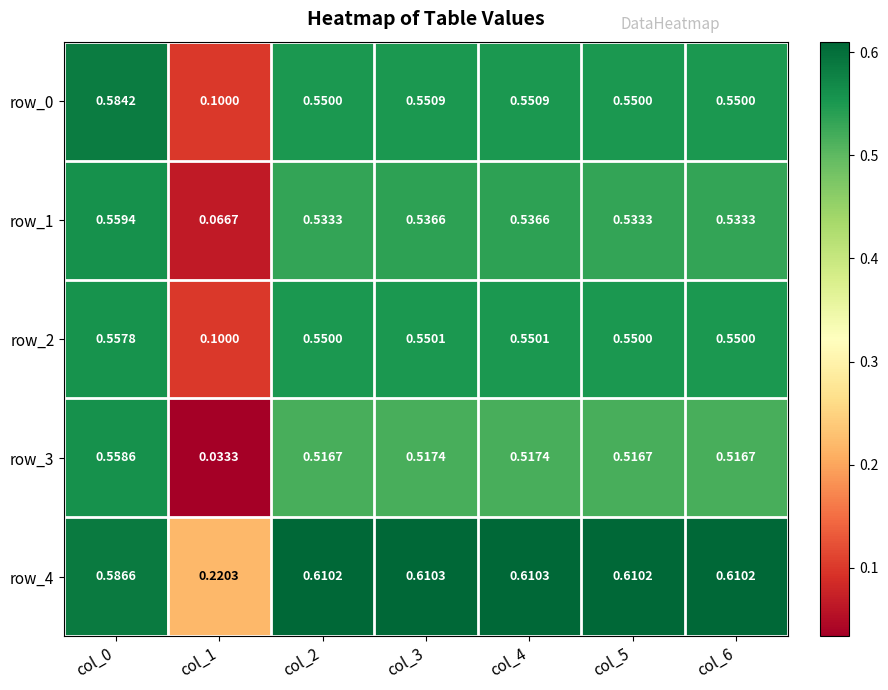

Is the value of row_1 at col_3 greater than the value of row_4 at col_0?

No